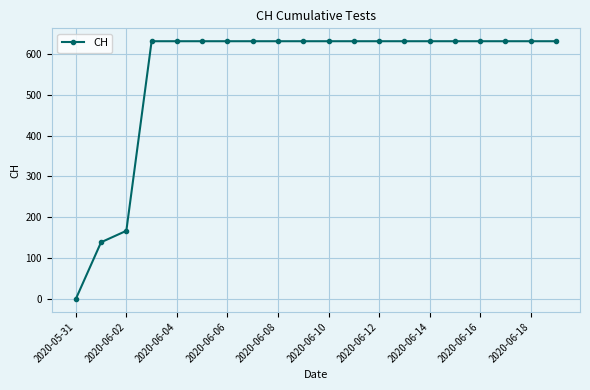

What is the value of the 18th point from the left?

631